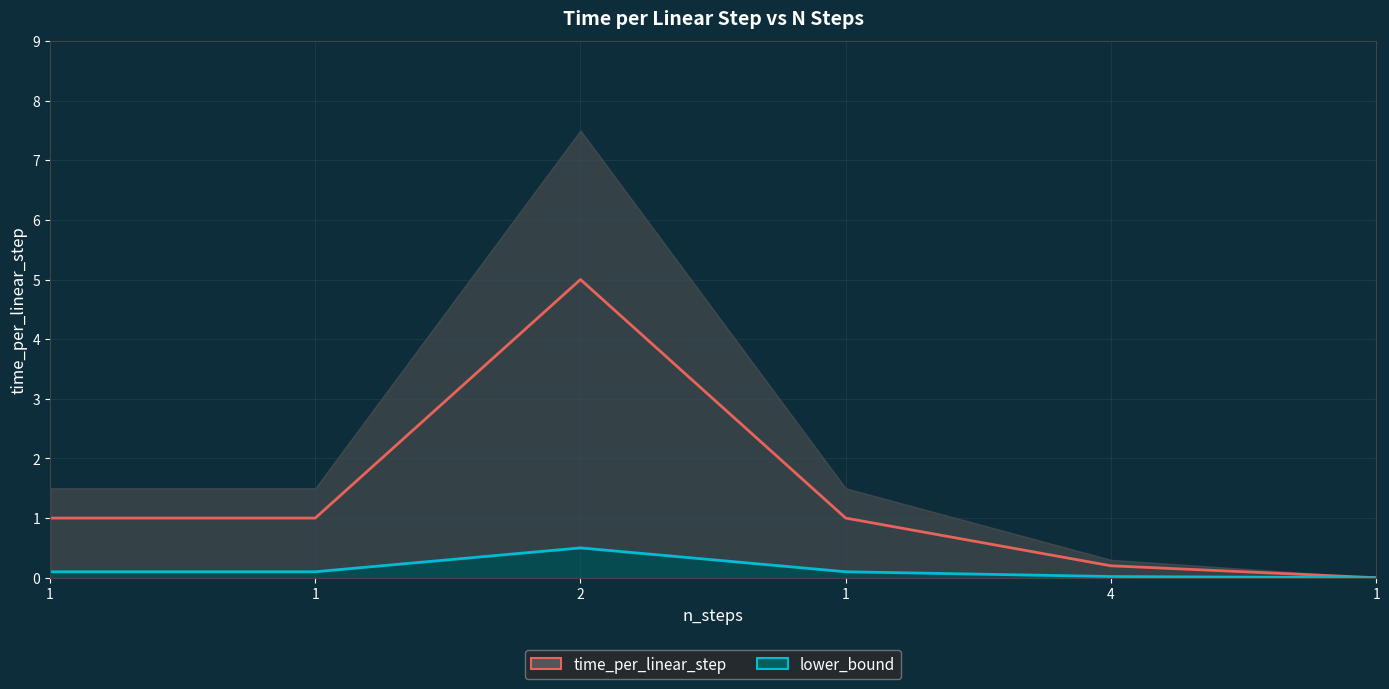

Reading left to right, transcribe all the data shown in this chart.

time_per_linear_step: 1.0	1.0	5.0	1.0	0.2	0.0
lower_bound: 0.1	0.1	0.5	0.1	0.0	0.0